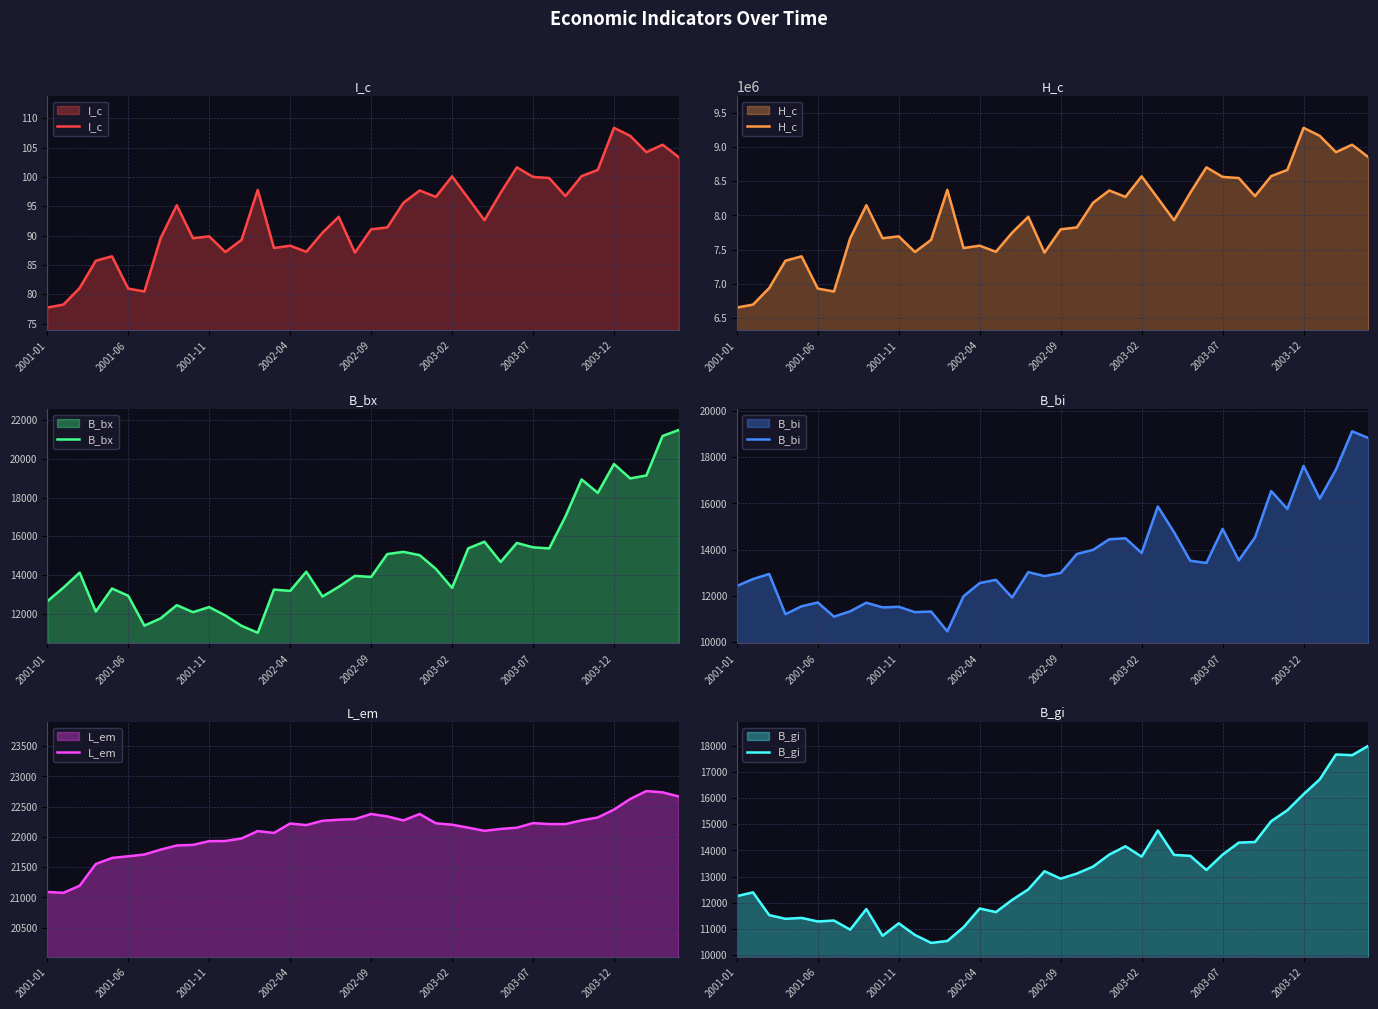

Rank the series by their maximum value, from lowest to highest.

I_c, B_gi, B_bi, B_bx, L_em, H_c